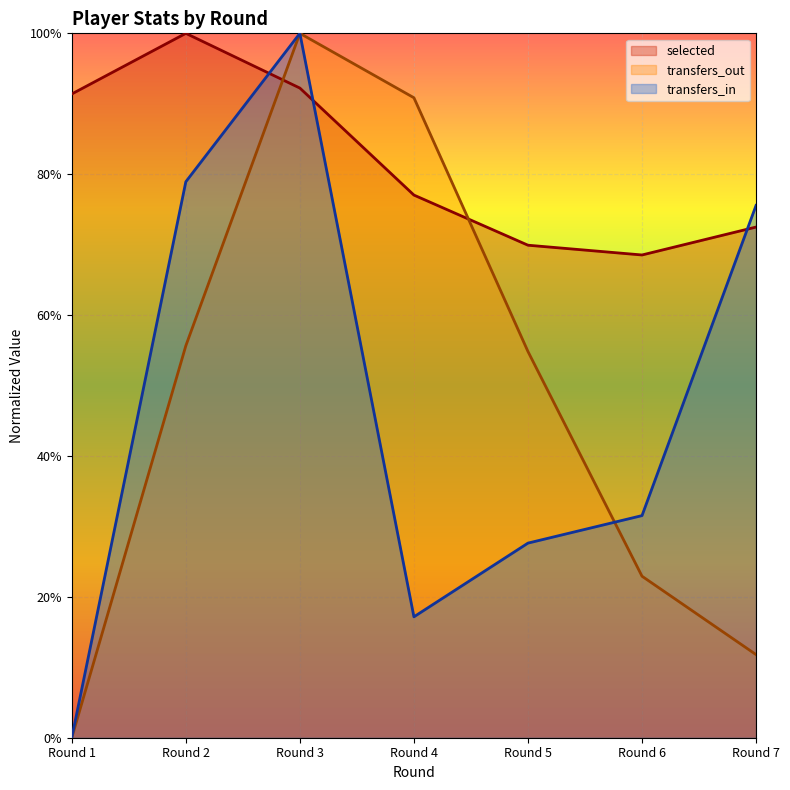

Which series ends up on top after the final intersection of selected and transfers_out?

selected